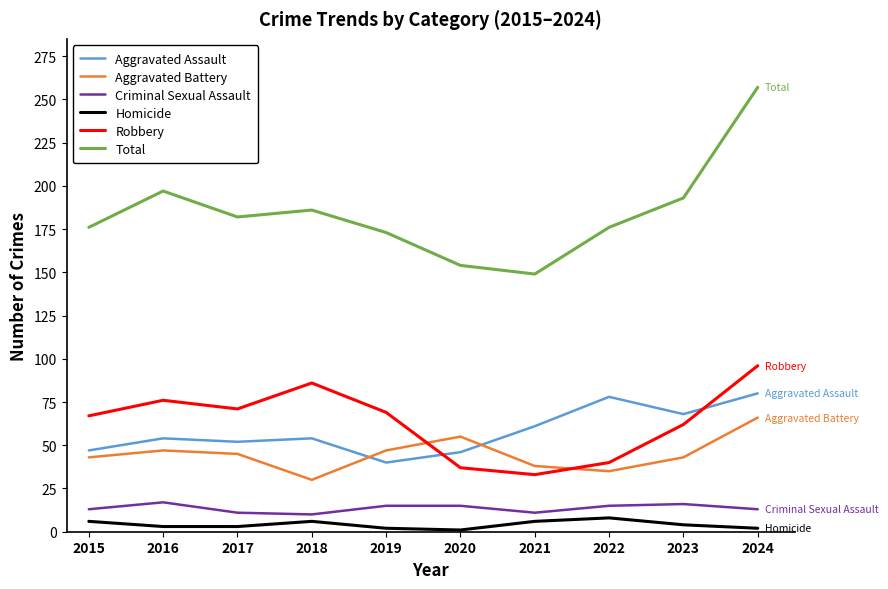

True or false: Robbery and Homicide intersect in this chart.

False